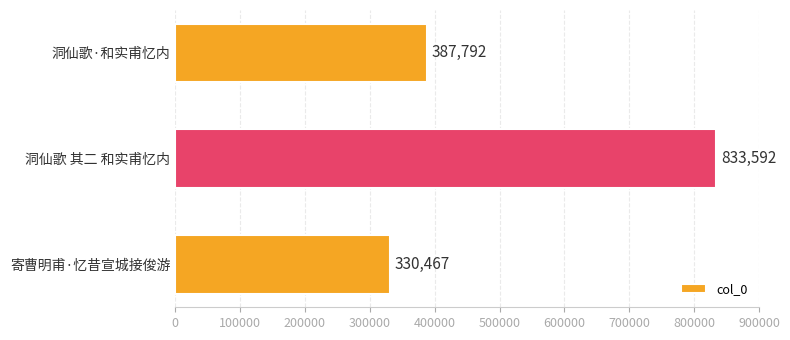

Rank the categories by value from highest to lowest.

洞仙歌 其二 和实甫忆内, 洞仙歌·和实甫忆内, 寄曹明甫·忆昔宣城接俊游